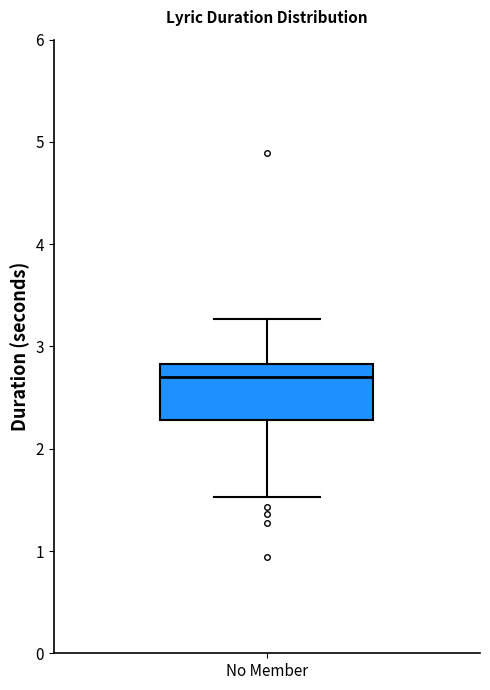

Transcribe this box plot: give where the median line is, the range the box spans, and where the two whiskers end, as read against the y-axis. The values are not printed on the chart, so give them approximately, as read against the axis.

median 2.7, box 2.3 to 2.8, whiskers 1.5 to 3.3